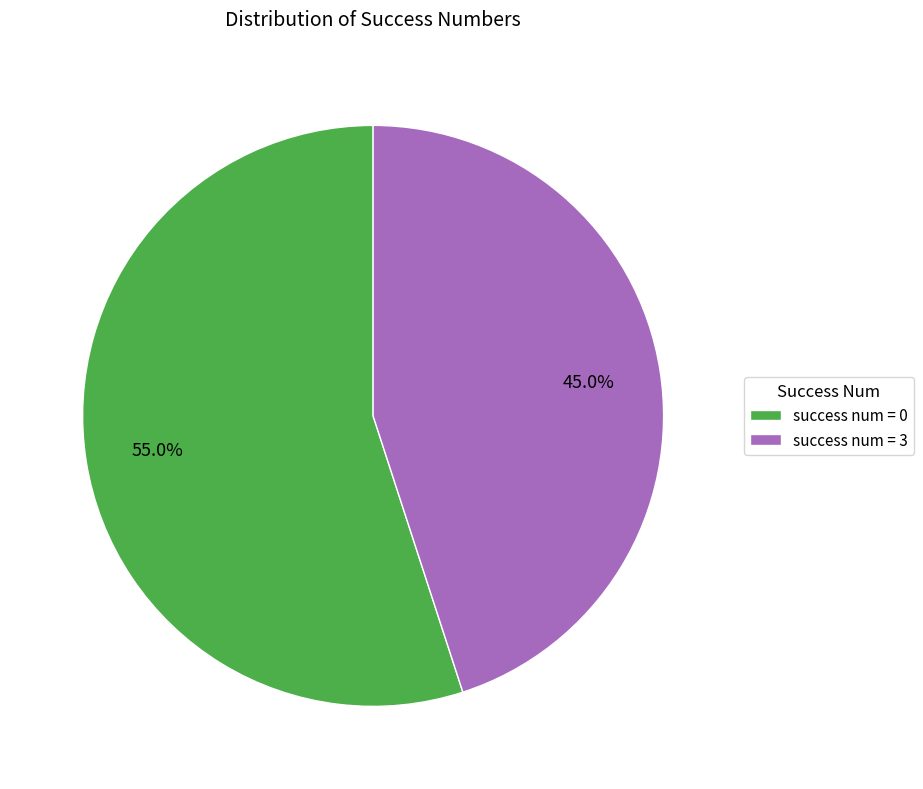

Does any single category account for the majority?

Yes